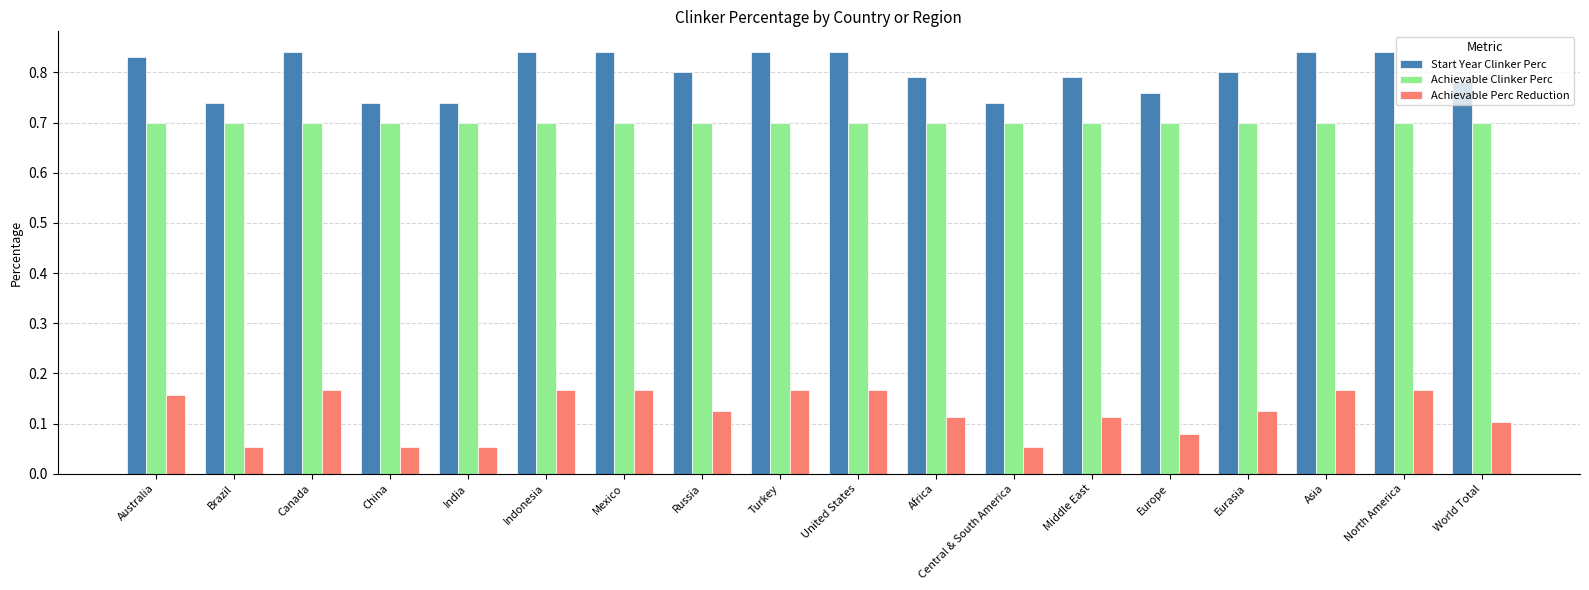

How many data points does each series have?

18